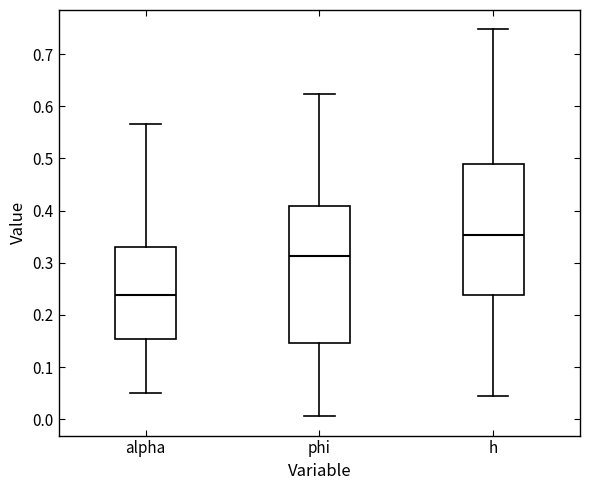

Reading left to right, transcribe this box plot: for each box, give where its median line is, the range the box spans, and where its two whiskers end, as read against the y-axis. The values are not printed on the chart, so give them approximately, as read against the axis.

alpha: median 0.24, box 0.15 to 0.33, whiskers 0.05 to 0.57
phi: median 0.31, box 0.15 to 0.41, whiskers 0.01 to 0.62
h: median 0.35, box 0.24 to 0.49, whiskers 0.04 to 0.75